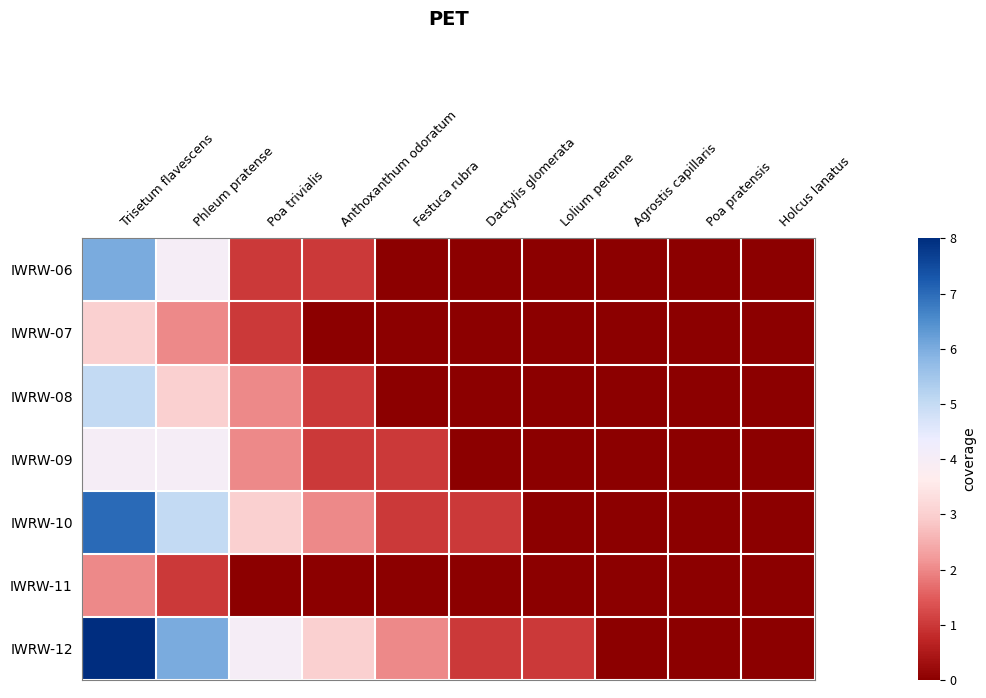

Reading left to right, transcribe all the data shown in this chart.

IWRW-06: Trisetum flavescens=6	Phleum pratense=4	Poa trivialis=1	Anthoxanthum odoratum=1	Festuca rubra=0	Dactylis glomerata=0	Lolium perenne=0	Agrostis capillaris=0	Poa pratensis=0	Holcus lanatus=0
IWRW-07: Trisetum flavescens=3	Phleum pratense=2	Poa trivialis=1	Anthoxanthum odoratum=0	Festuca rubra=0	Dactylis glomerata=0	Lolium perenne=0	Agrostis capillaris=0	Poa pratensis=0	Holcus lanatus=0
IWRW-08: Trisetum flavescens=5	Phleum pratense=3	Poa trivialis=2	Anthoxanthum odoratum=1	Festuca rubra=0	Dactylis glomerata=0	Lolium perenne=0	Agrostis capillaris=0	Poa pratensis=0	Holcus lanatus=0
IWRW-09: Trisetum flavescens=4	Phleum pratense=4	Poa trivialis=2	Anthoxanthum odoratum=1	Festuca rubra=1	Dactylis glomerata=0	Lolium perenne=0	Agrostis capillaris=0	Poa pratensis=0	Holcus lanatus=0
IWRW-10: Trisetum flavescens=7	Phleum pratense=5	Poa trivialis=3	Anthoxanthum odoratum=2	Festuca rubra=1	Dactylis glomerata=1	Lolium perenne=0	Agrostis capillaris=0	Poa pratensis=0	Holcus lanatus=0
IWRW-11: Trisetum flavescens=2	Phleum pratense=1	Poa trivialis=0	Anthoxanthum odoratum=0	Festuca rubra=0	Dactylis glomerata=0	Lolium perenne=0	Agrostis capillaris=0	Poa pratensis=0	Holcus lanatus=0
IWRW-12: Trisetum flavescens=8	Phleum pratense=6	Poa trivialis=4	Anthoxanthum odoratum=3	Festuca rubra=2	Dactylis glomerata=1	Lolium perenne=1	Agrostis capillaris=0	Poa pratensis=0	Holcus lanatus=0